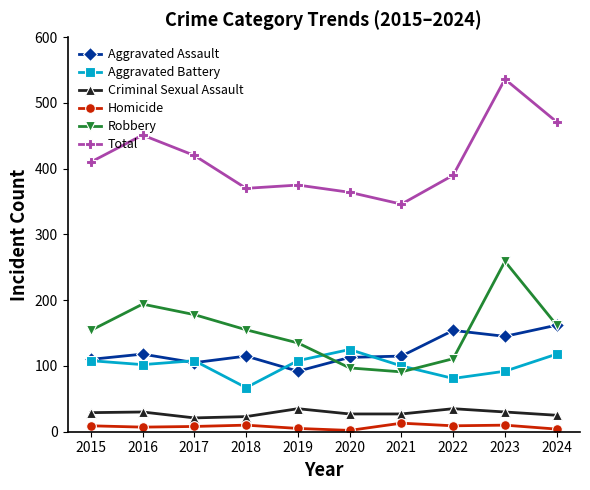

In Robbery, how many points are lower than both neighbors (excluding endpoints)?

1